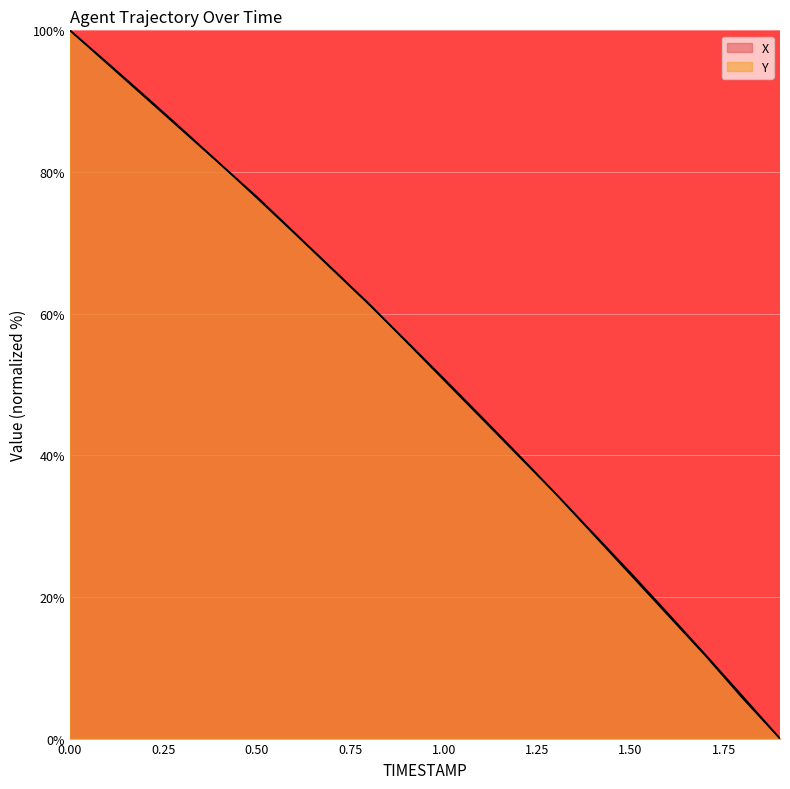

What is the total value across all series at 1.8?

11.7